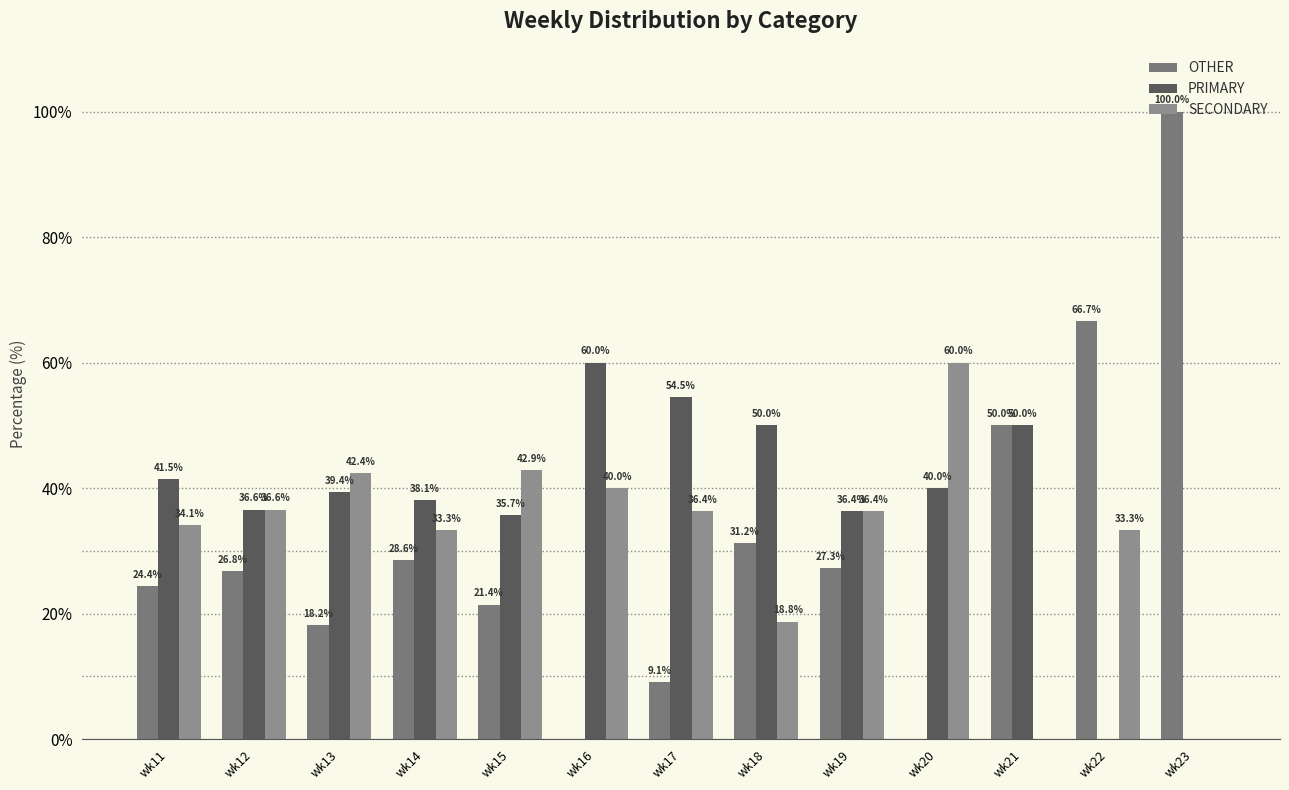

What is the difference between the highest and lowest values at wk11?

17.1